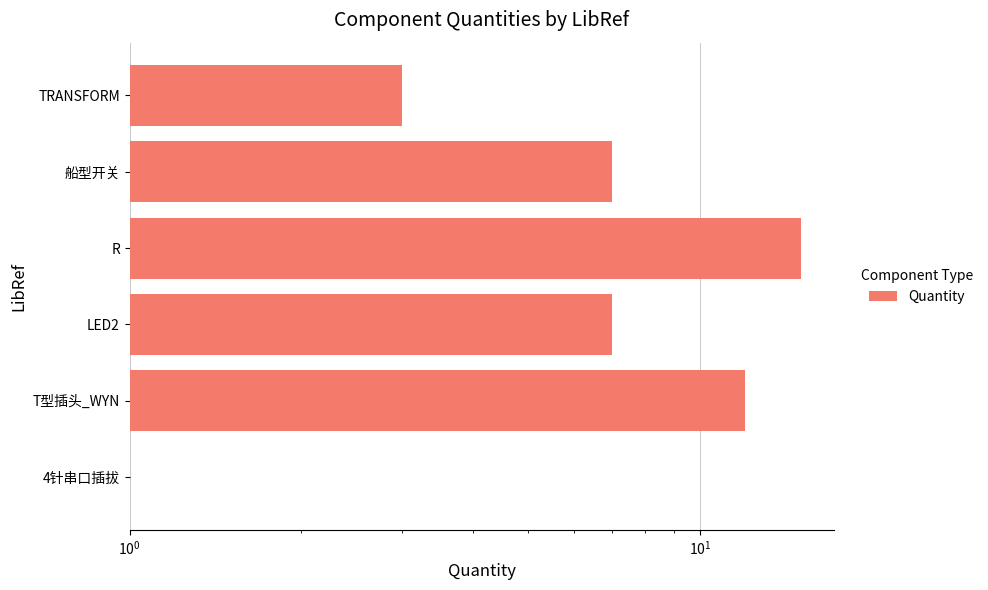

The chart shows a value of 8 at T型插头_WYN. True or false?

False